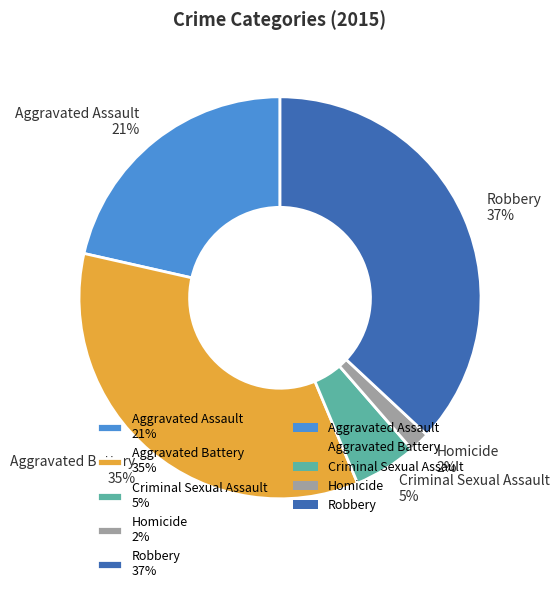

Which category has the smallest portion of the pie?

Homicide